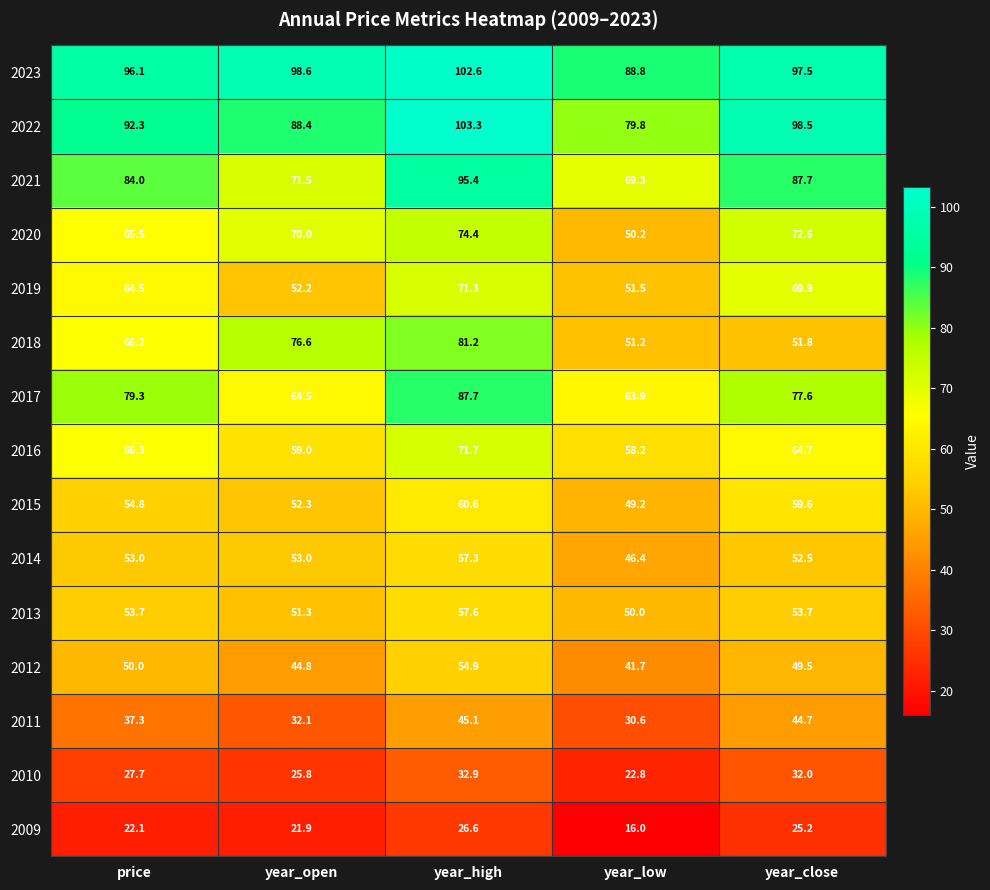

Which series has the largest range (max minus min)?

2018